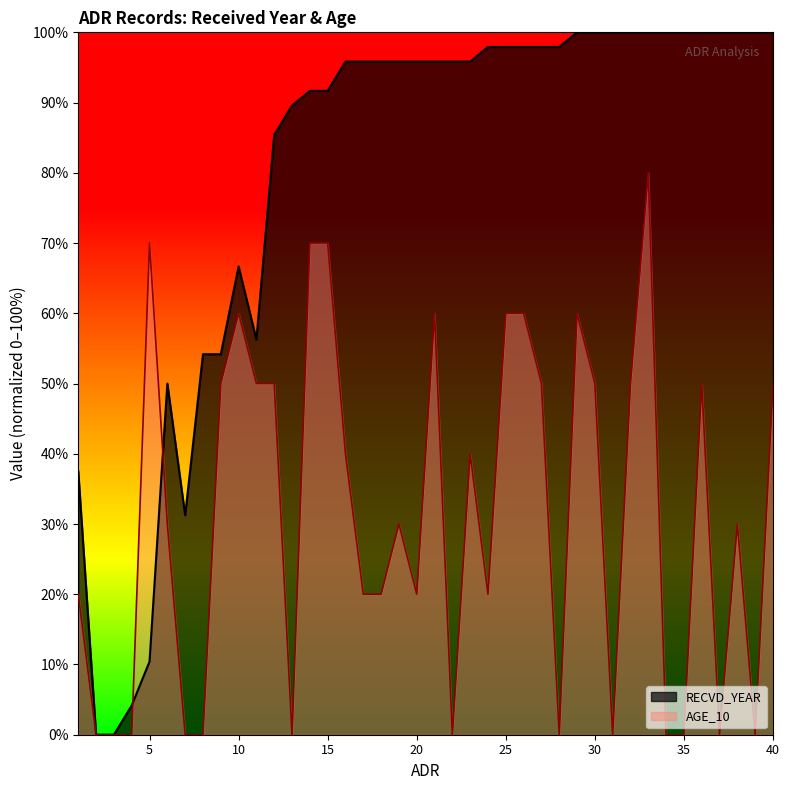

At 23, list the series in order from smallest to largest.

AGE_10, RECVD_YEAR